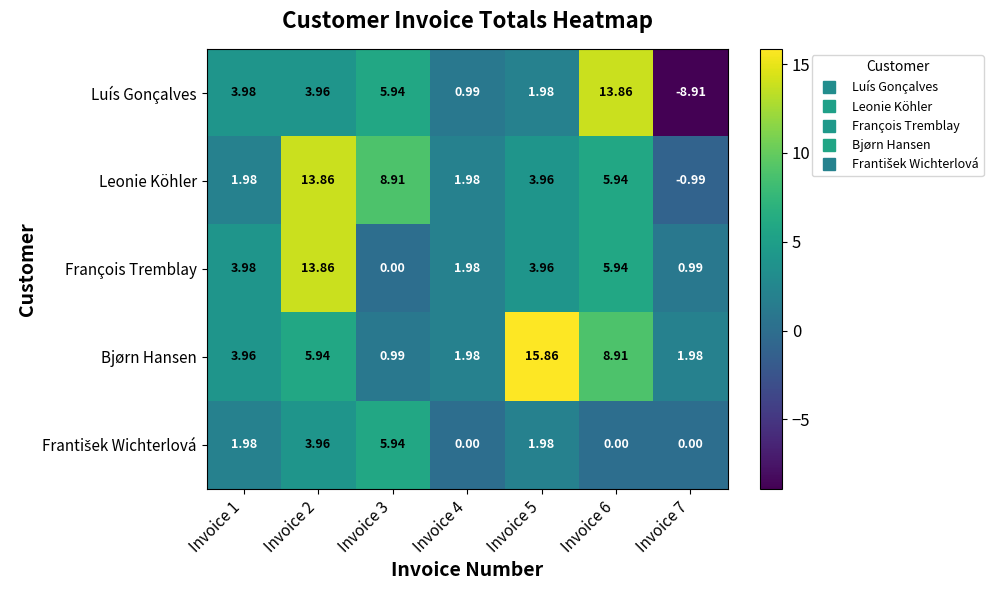

Which series has the largest total across all categories?

Bjørn Hansen